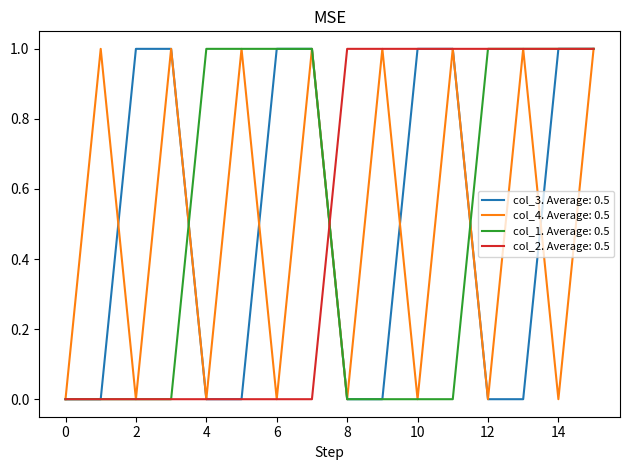

What is the greatest value displayed?

1